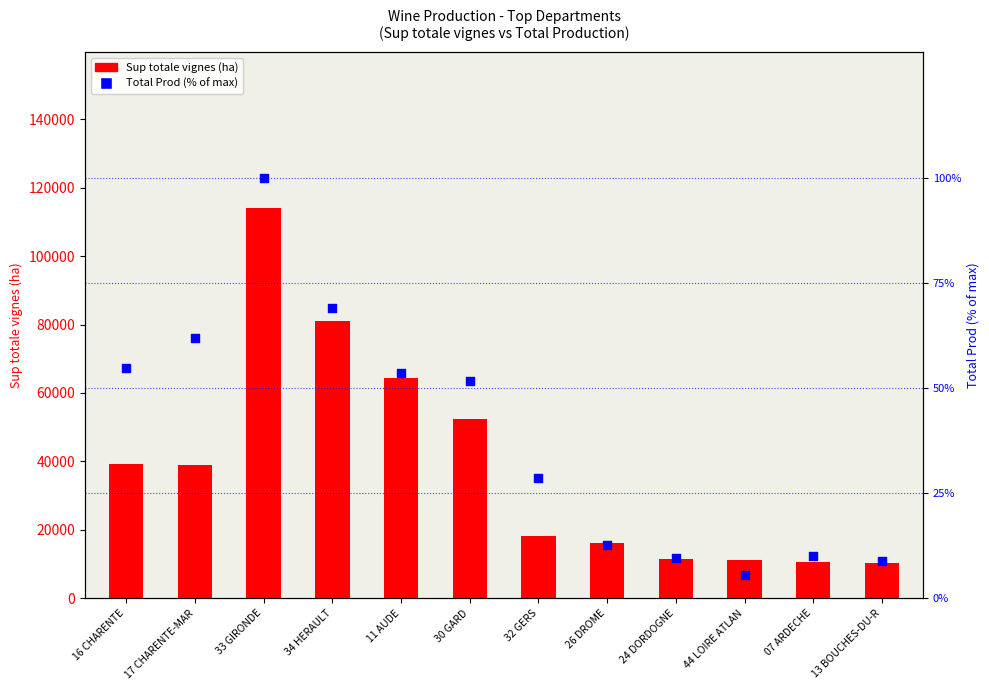

Is the value of Sup totale vignes (ha) at 07 ARDECHE greater than the value of Total Prod (% of max) at 26 DROME?

Yes